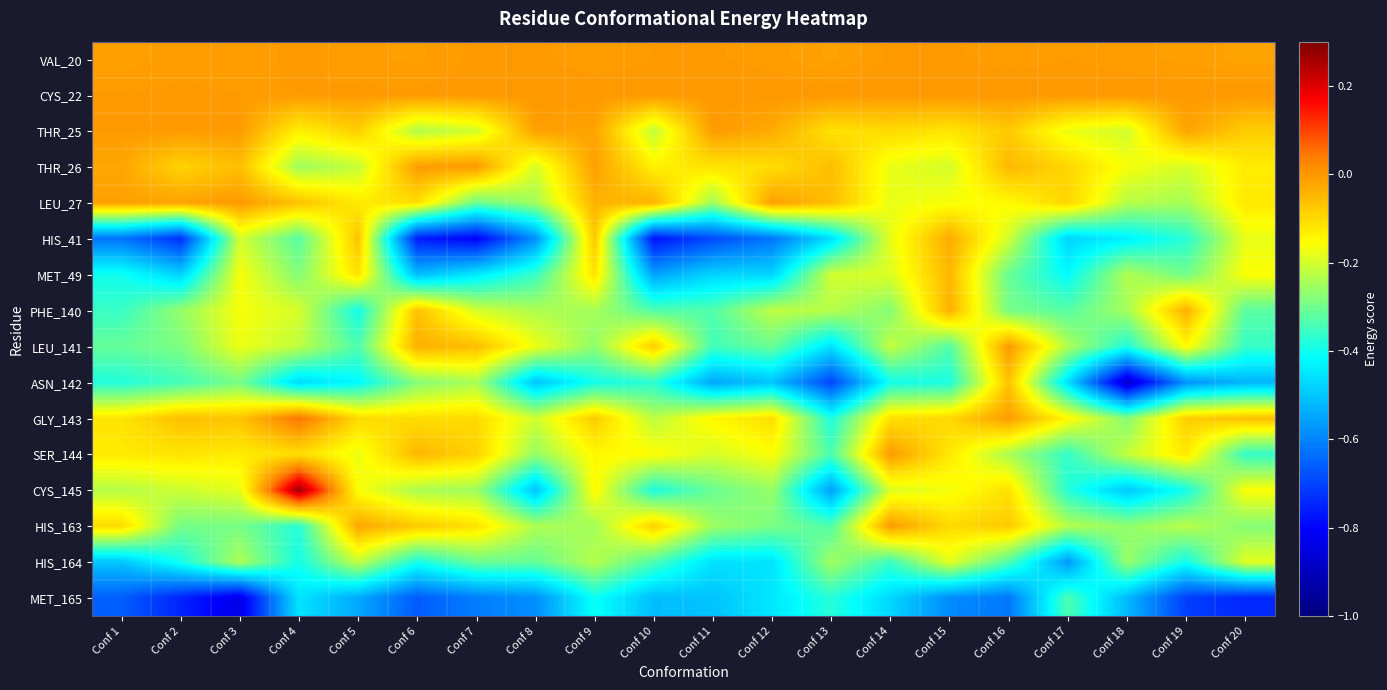

What is the maximum value shown in the chart?

0.3